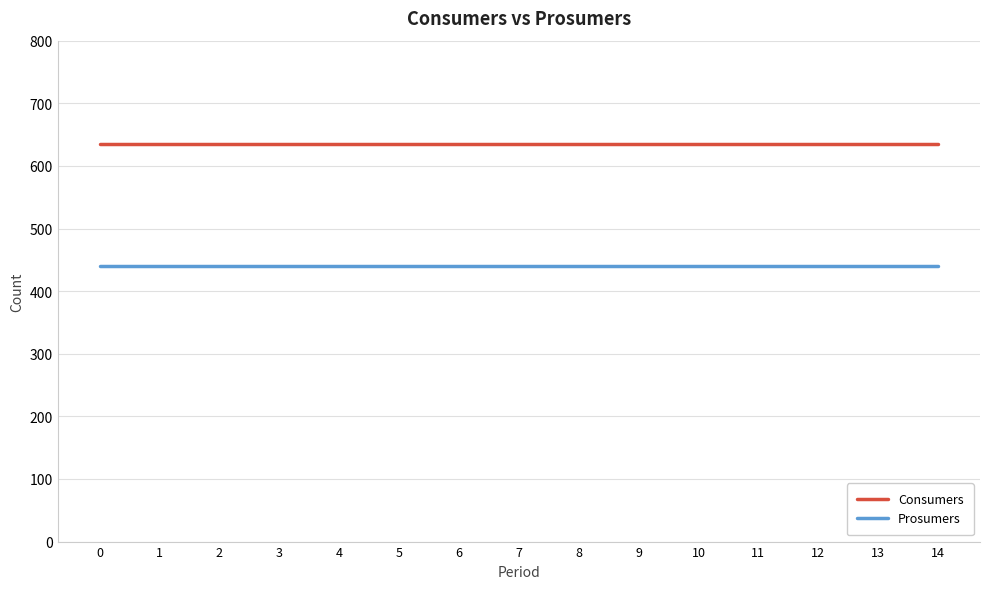

The value of Prosumers at 9 is 440. True or false?

True